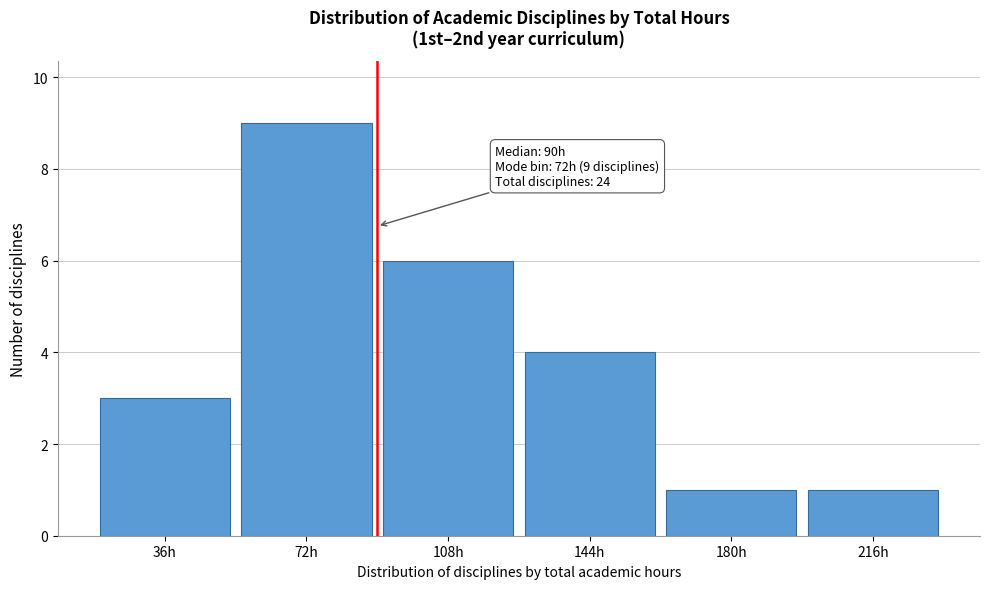

Which range on the x-axis has the tallest bar?

54 to 90